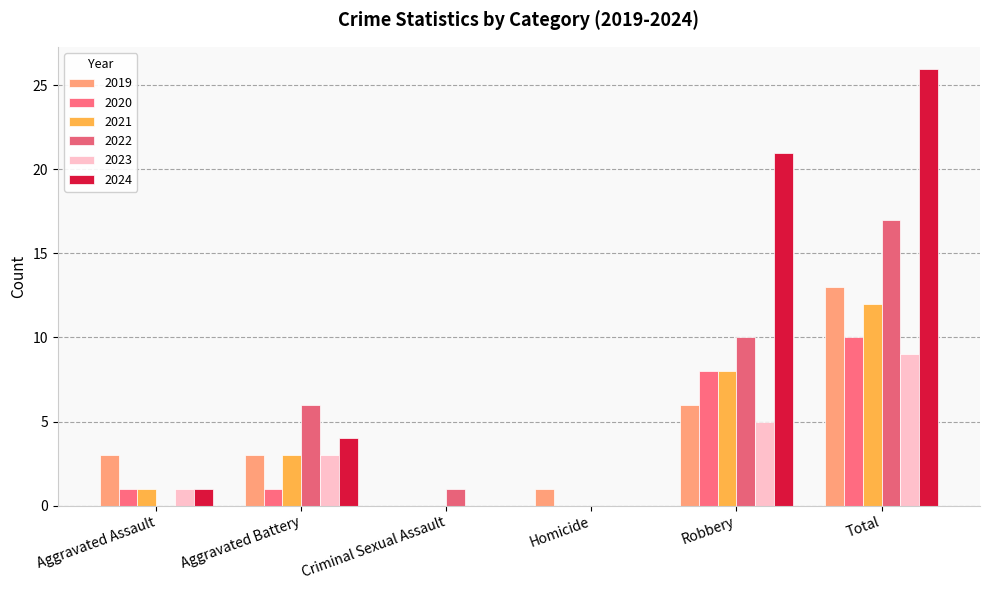

What are all the series names shown in the legend?

2019, 2020, 2021, 2022, 2023, 2024